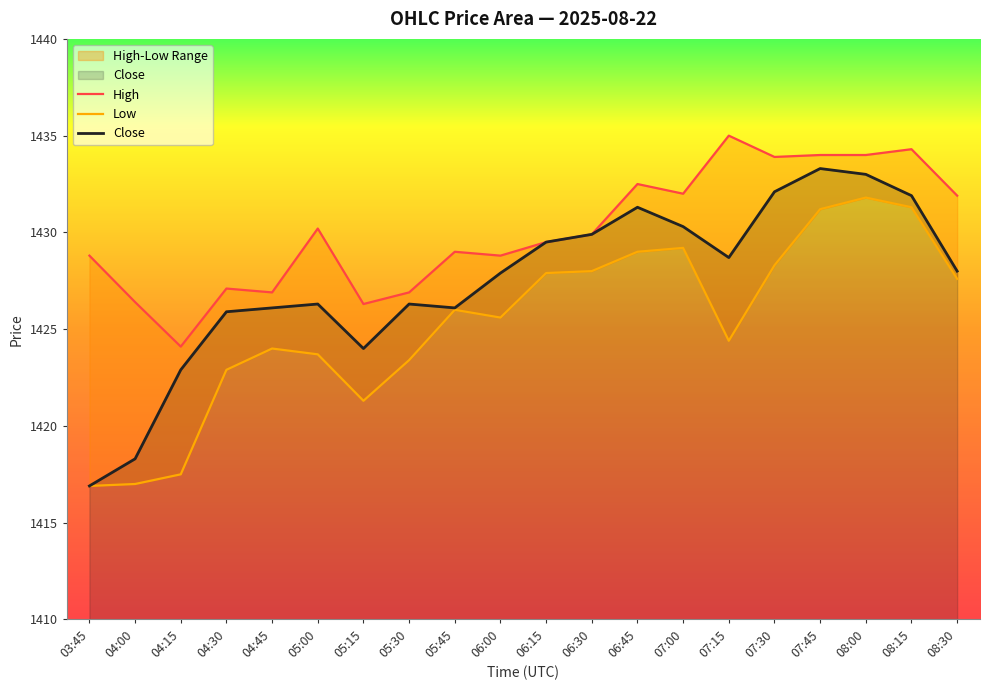

Where is Low nearest to the value 1424?

04:45